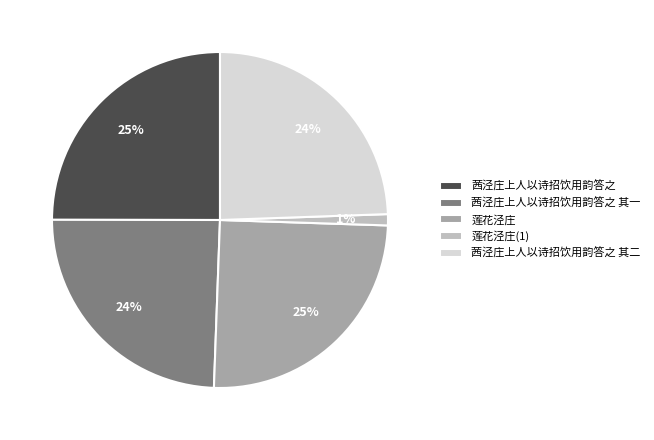

Is it true that 茜泾庄上人以诗招饮用韵答之 其一 is 31% of the pie?

False